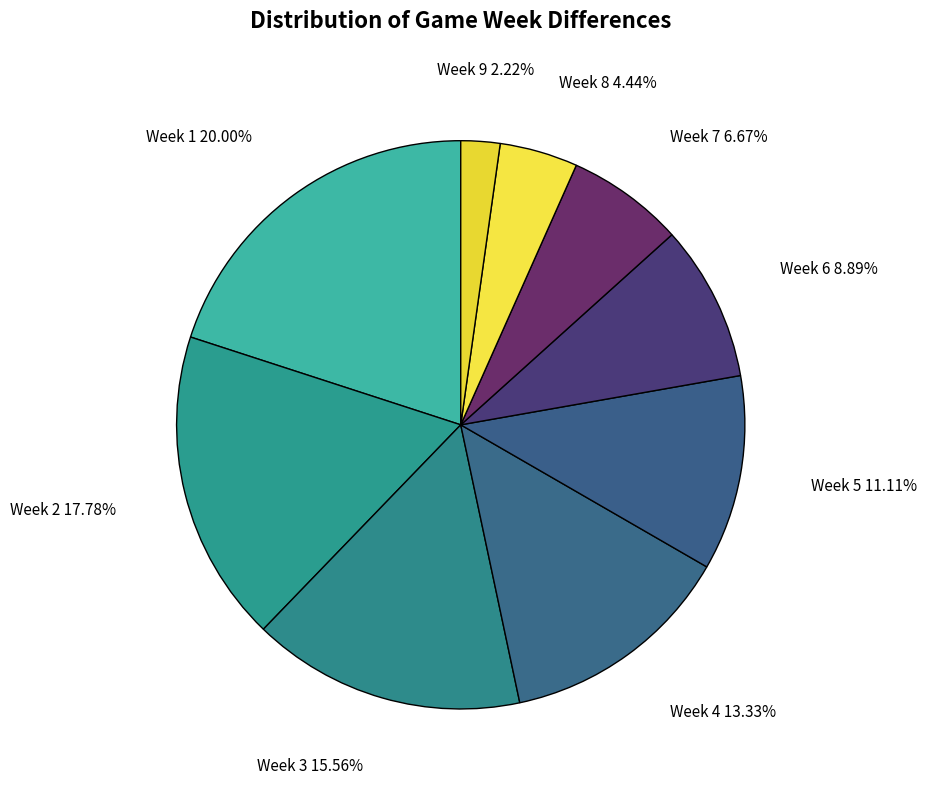

How many segments does this pie chart have?

9